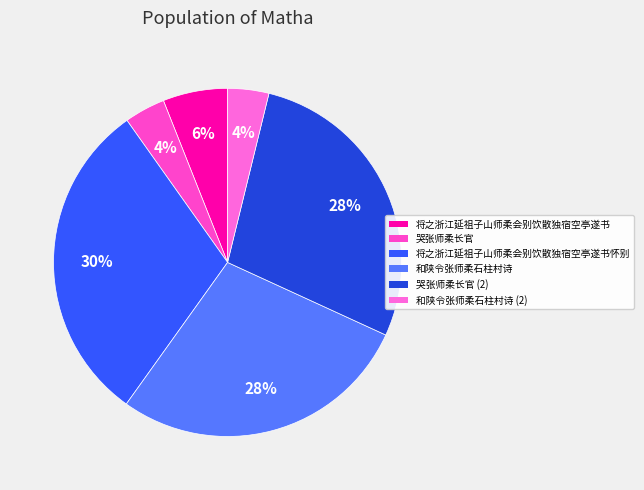

Which category has the smallest portion of the pie?

哭张师柔长官